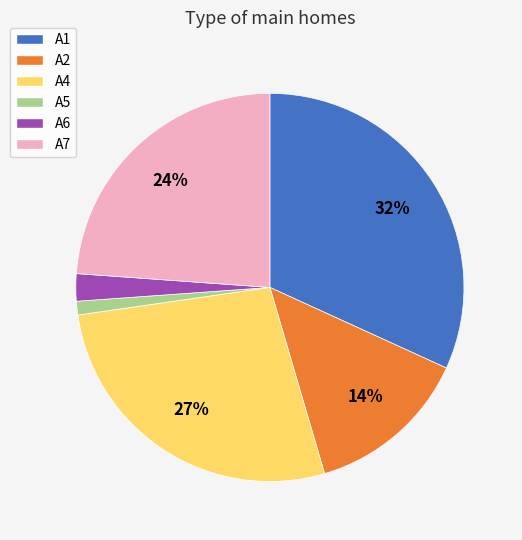

Count the number of slices in the pie.

6